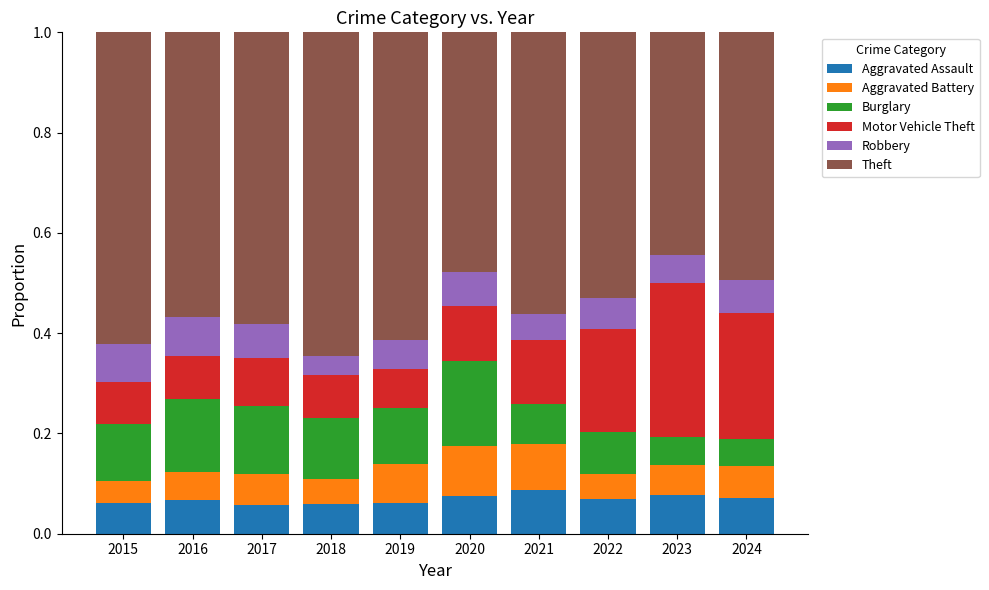

What is the total value across all series at 2024?

1.0